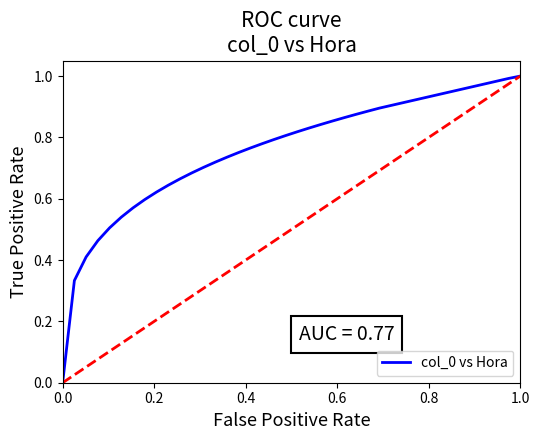

True or false: there are more than 0 points higher than both neighbors.

False